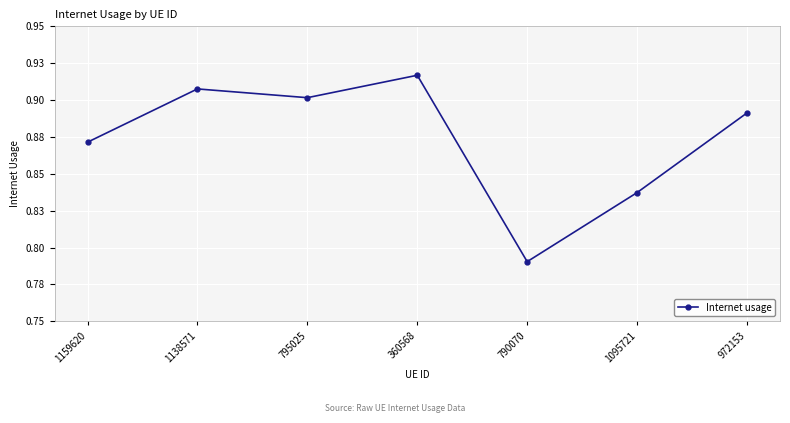

What is the approximate value at 1138571?

0.9